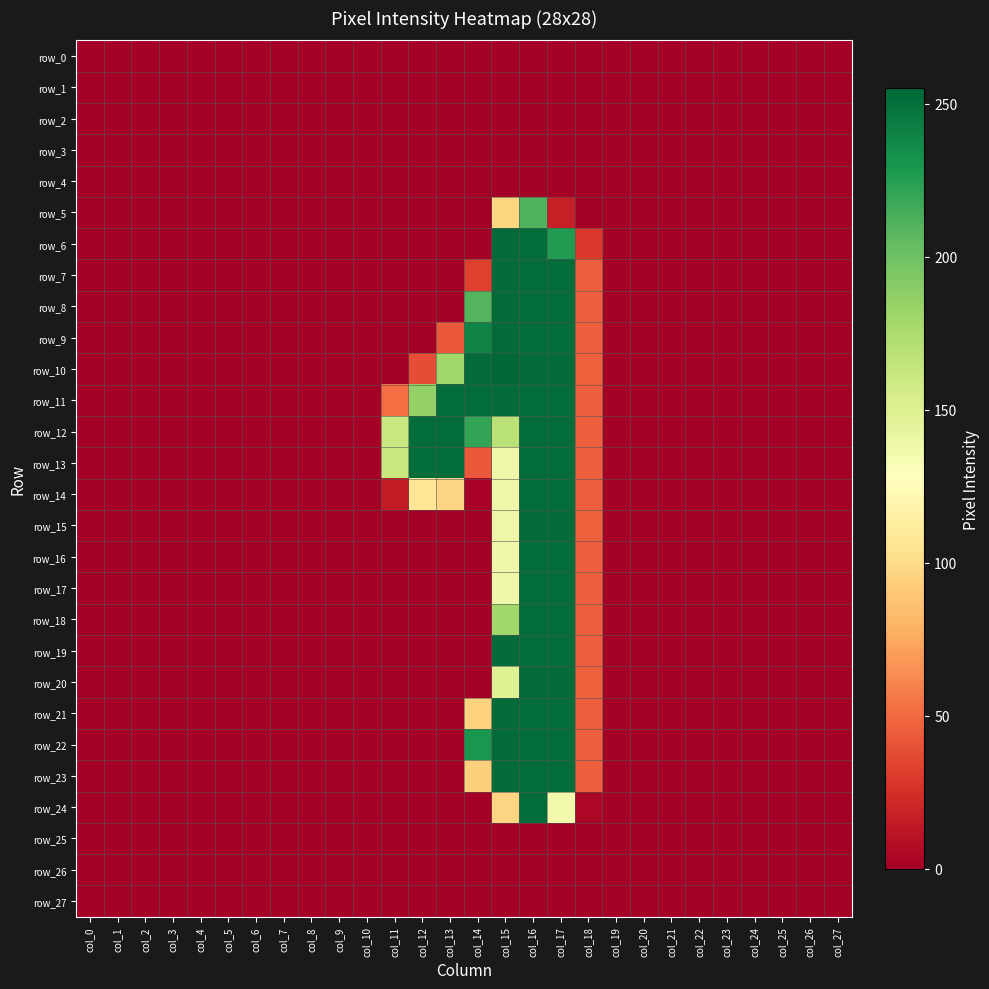

How many series are shown in this chart?

28